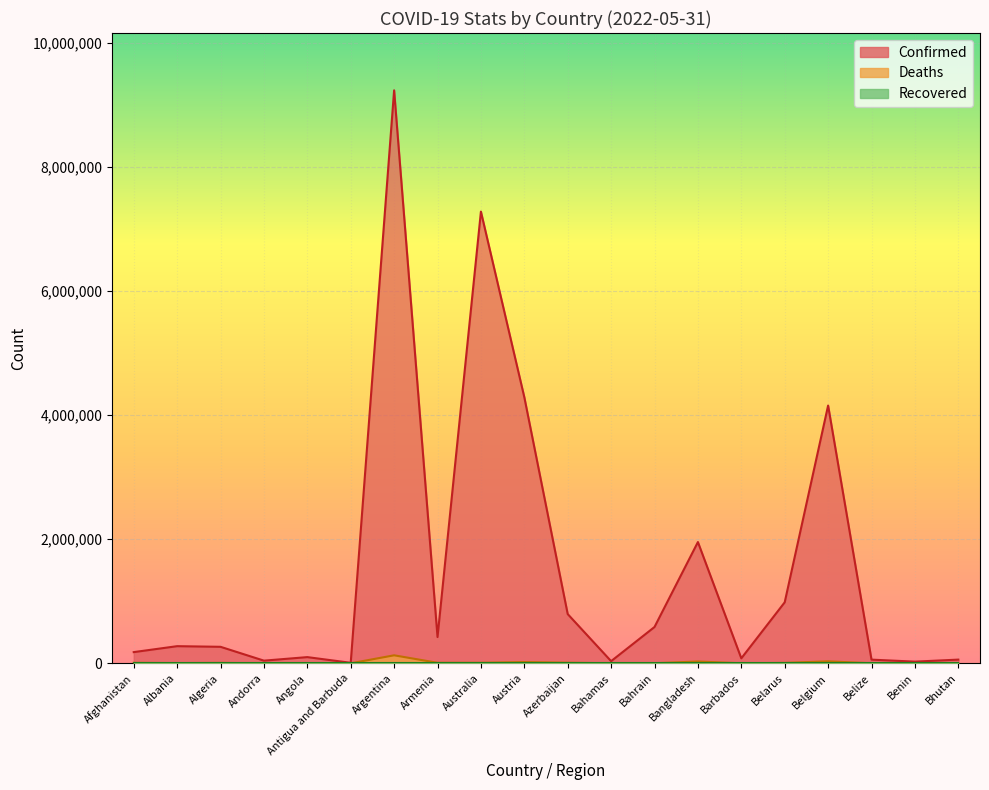

What is the difference between the maximum and second lowest values in the Confirmed series?

9203621